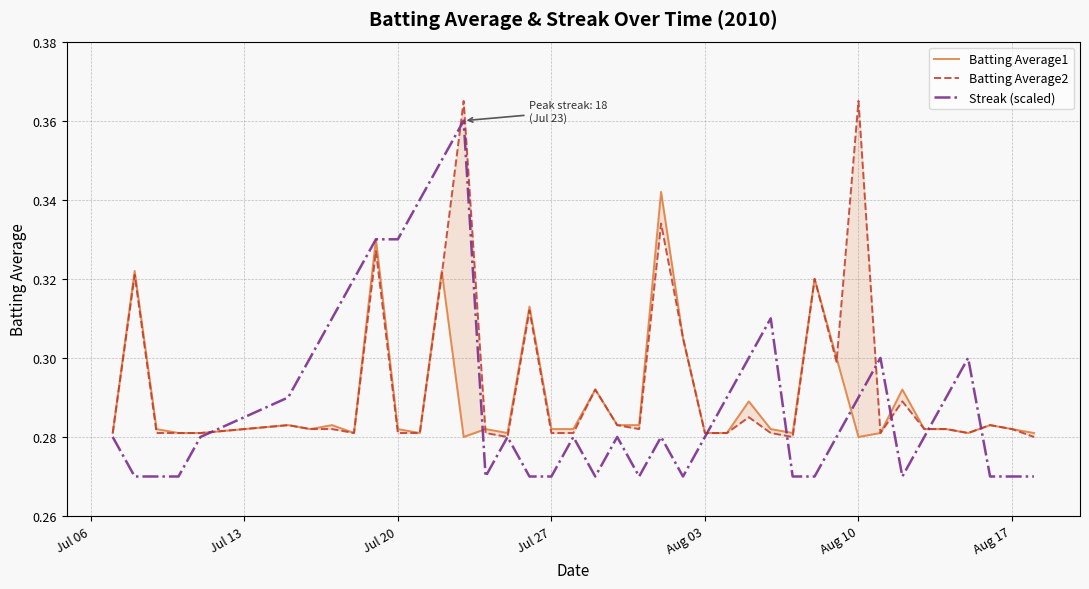

Which series ends up on top after the final intersection of Batting Average1 and Batting Average2?

Batting Average2